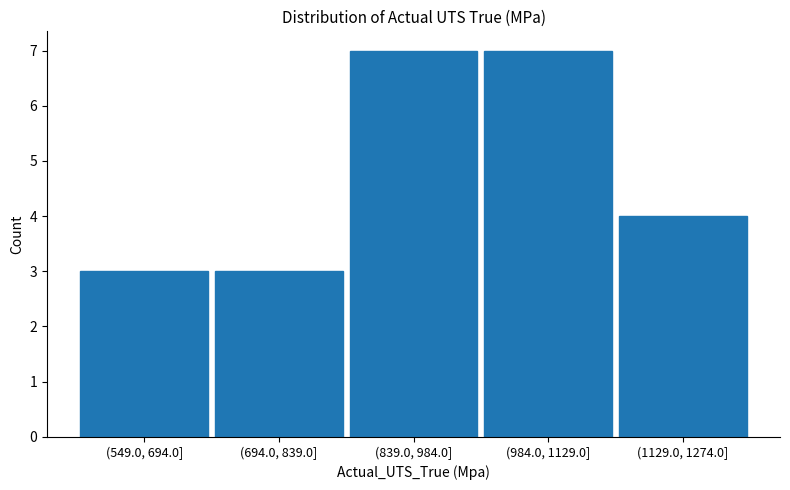

Reading left to right, list all the values displayed in this chart.

(549.0, 694.0]=3	(694.0, 839.0]=3	(839.0, 984.0]=7	(984.0, 1129.0]=7	(1129.0, 1274.0]=4